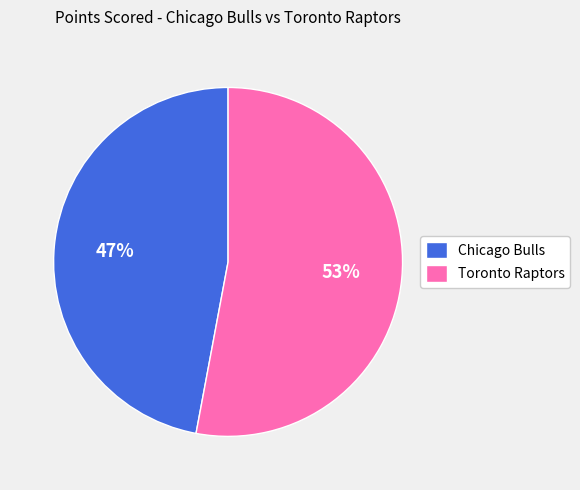

Between Chicago Bulls and Toronto Raptors, which is larger?

Toronto Raptors